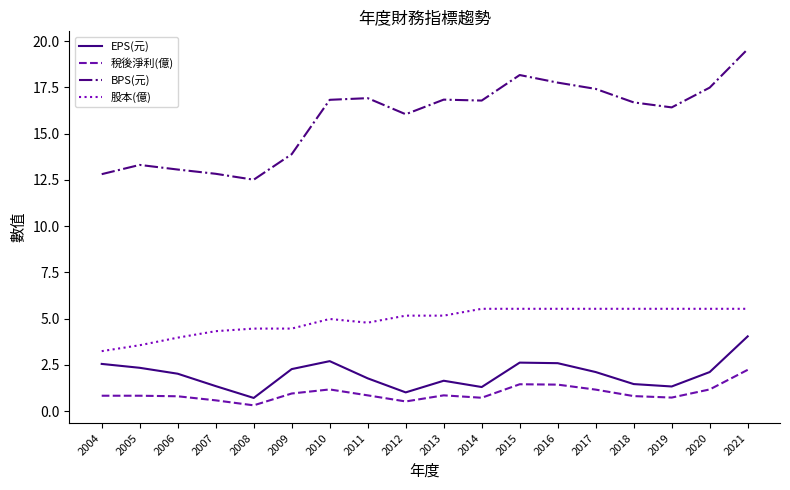

Is the value of EPS(元) at 2015 greater than the value of BPS(元) at 2019?

No